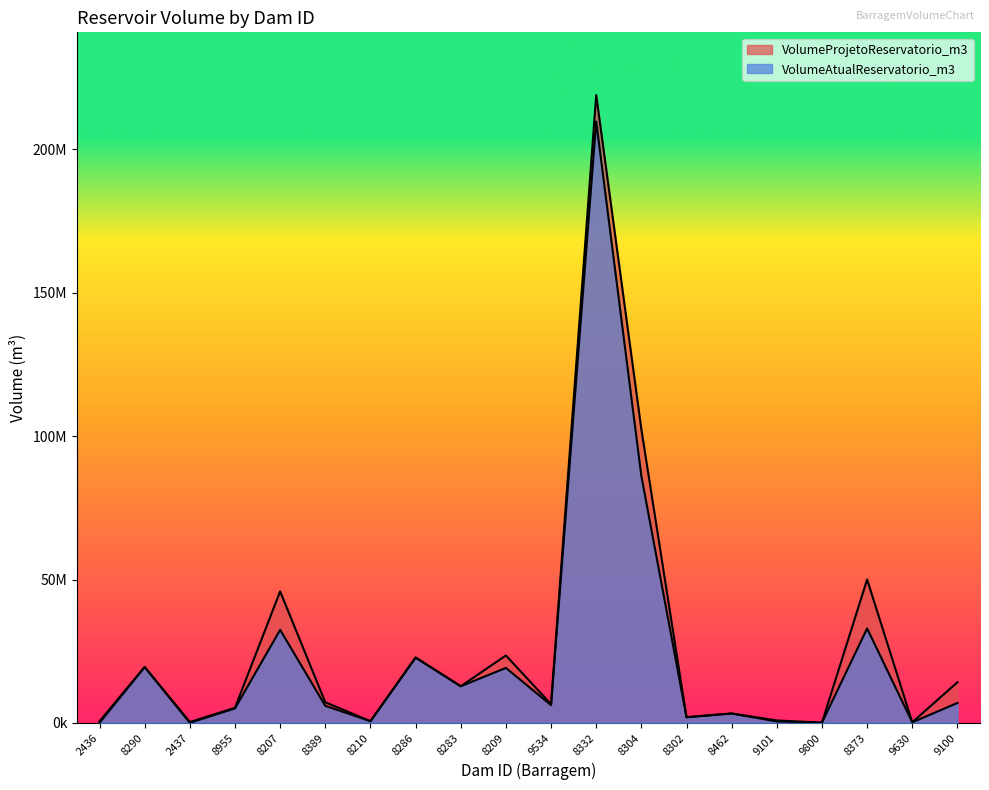

How many times do VolumeAtualReservatorio_m3 and VolumeProjetoReservatorio_m3 cross each other?

1